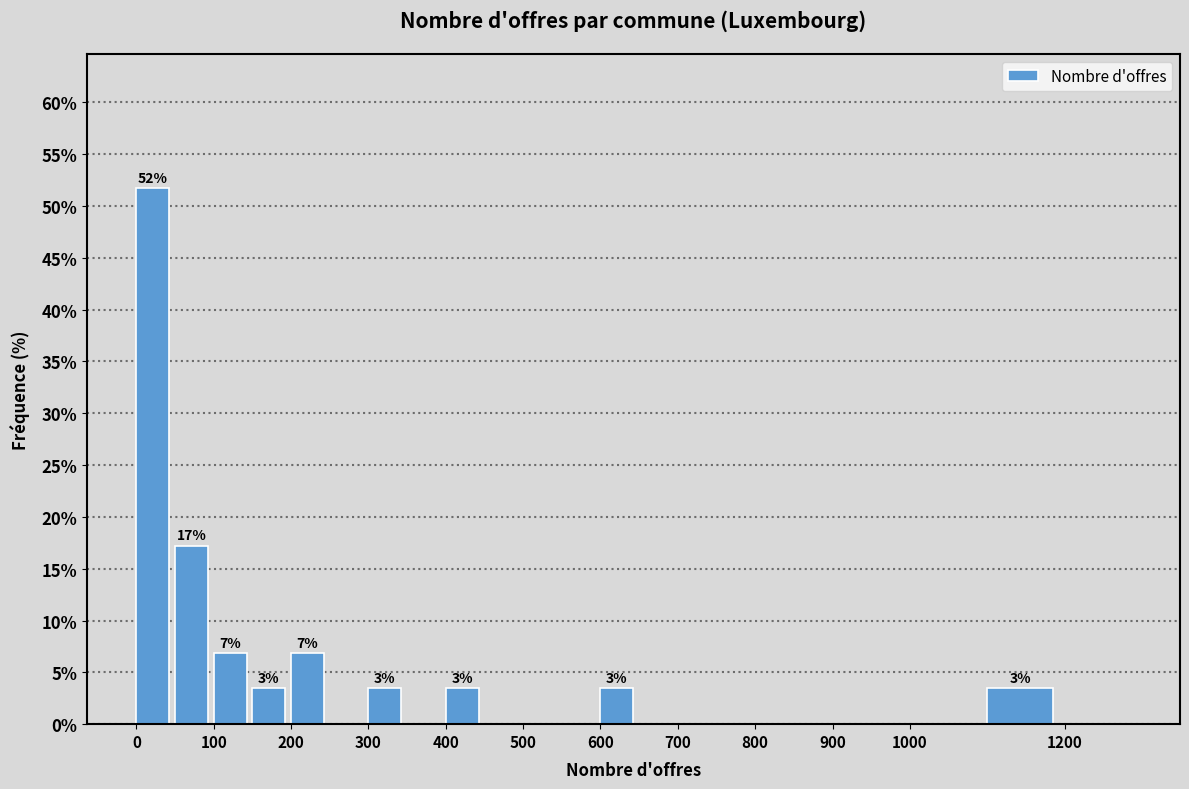

Over which range of the x-axis is the bar tallest?

0 to 50